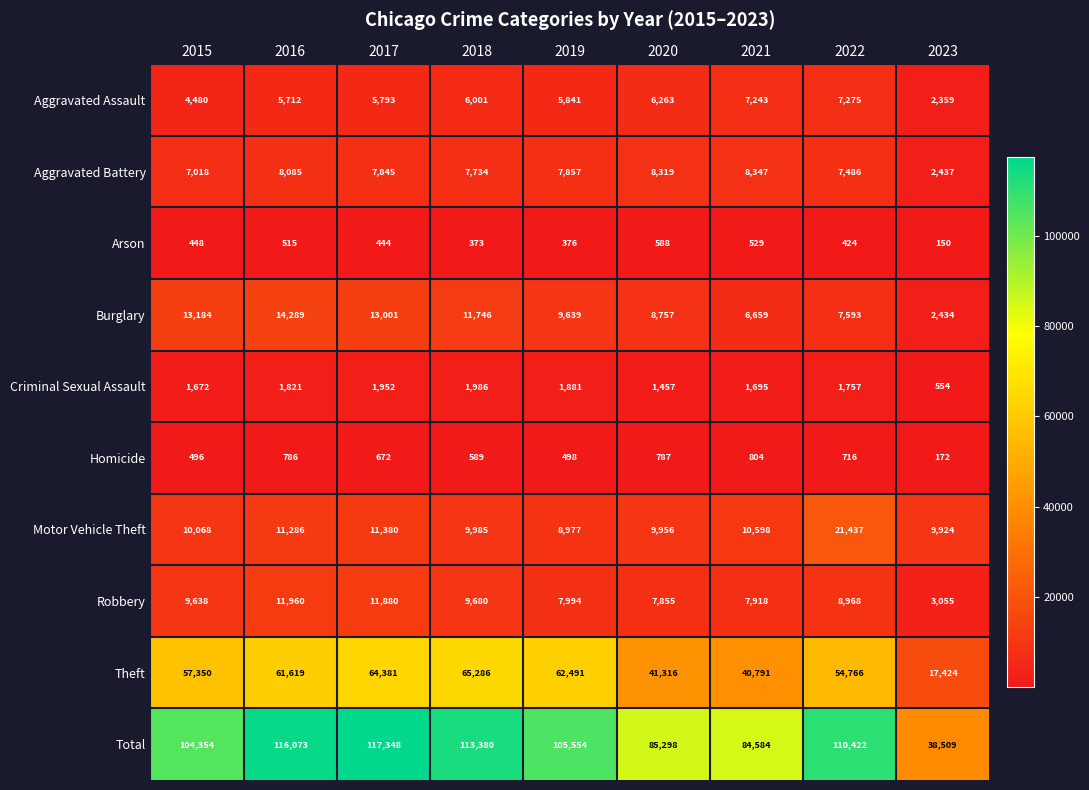

The value of Criminal Sexual Assault at 2021 is 1115. True or false?

False